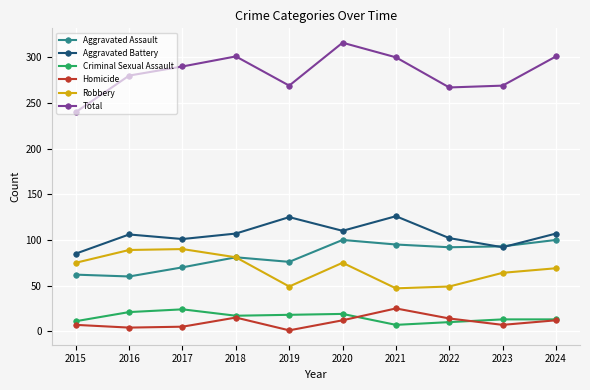

How many lines are shown in the chart?

6